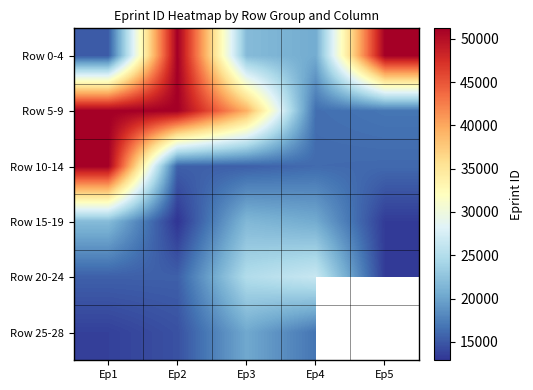

Rank the series by their maximum value, from lowest to highest.

Row 25-28, Row 15-19, Row 20-24, Row 10-14, Row 0-4, Row 5-9